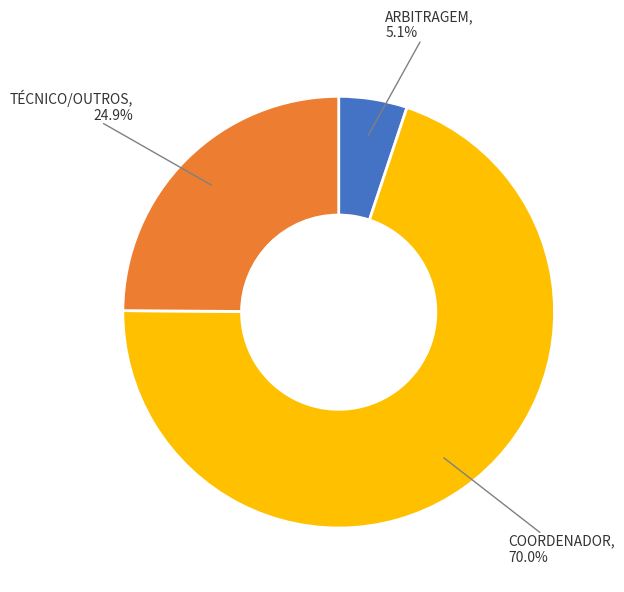

Count the number of slices in the pie.

3